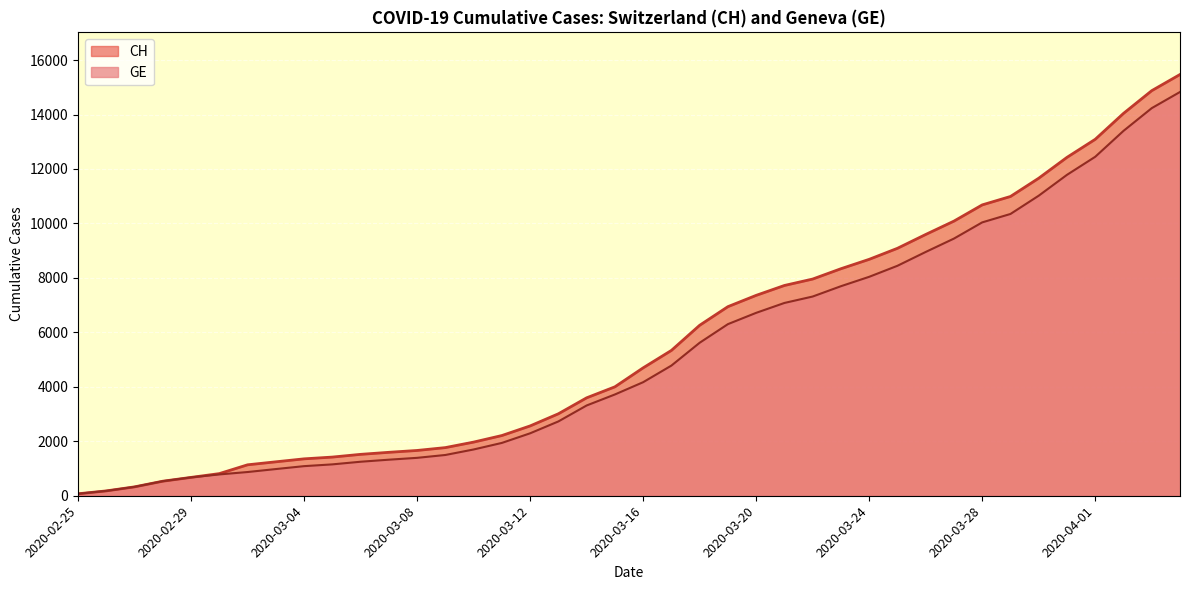

Between 2020-02-26 and 2020-02-29, which series saw the biggest shift?

CH